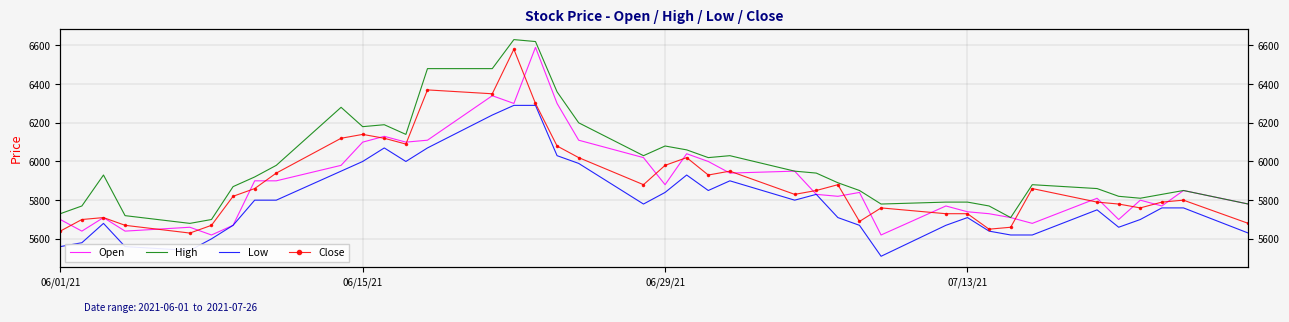

Reading left to right, list all the values displayed in this chart.

Open: 5700	5640	5710	5640	5660	5620	5670	5900	5900	5980	6100	6130	6100	6110	6340	6300	6590	6300	6110	6020	5880	6040	6000	5940	5950	5830	5820	5840	5620	5770	5740	5730	5710	5680	5810	5700	5800	5770	5850	5780
High: 5730	5770	5930	5720	5680	5700	5870	5920	5980	6280	6180	6190	6140	6480	6480	6630	6620	6360	6200	6030	6080	6060	6020	6030	5950	5940	5890	5850	5780	5790	5790	5770	5710	5880	5860	5820	5810	5830	5850	5780
Low: 5560	5580	5680	5560	5540	5600	5670	5800	5800	5950	6000	6070	6000	6070	6240	6290	6290	6030	5990	5780	5840	5930	5850	5900	5800	5830	5710	5670	5510	5670	5710	5640	5620	5620	5750	5660	5700	5760	5760	5630
Close: 5640	5700	5710	5670	5630	5670	5820	5860	5940	6120	6140	6120	6090	6370	6350	6580	6300	6080	6020	5880	5980	6020	5930	5950	5830	5850	5880	5690	5760	5730	5730	5650	5660	5860	5790	5780	5760	5790	5800	5680